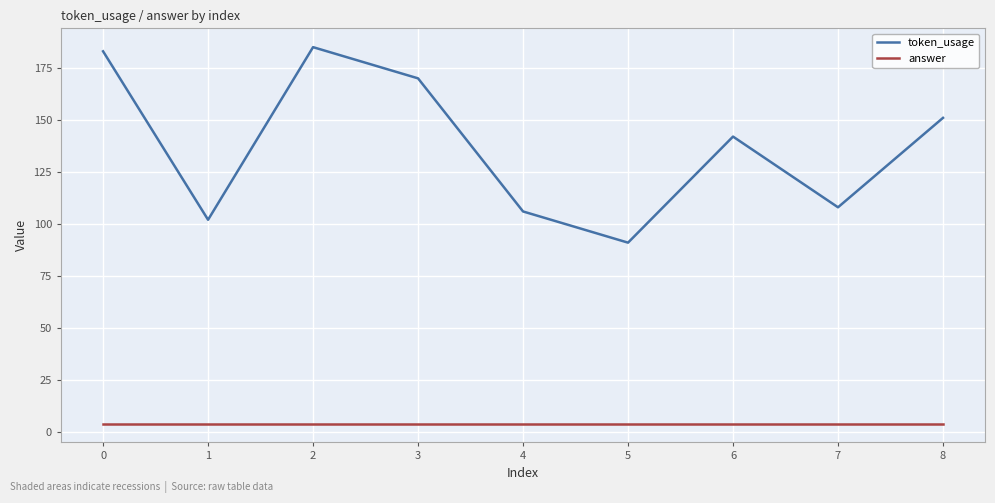

Is the value of token_usage at 5 greater than the value of answer at 6?

Yes